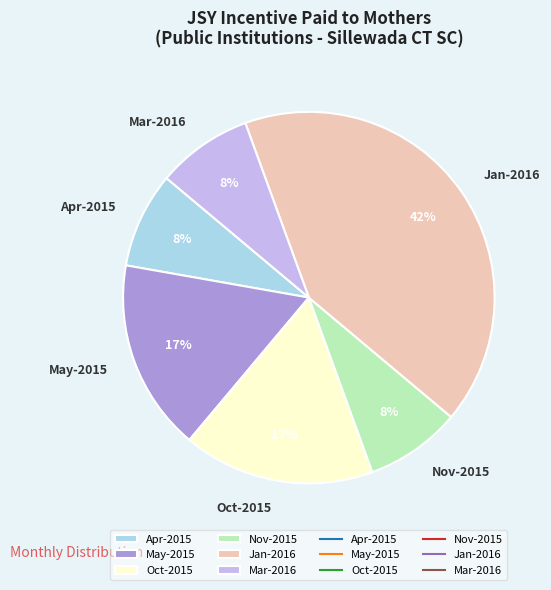

The Nov-2015 slice represents 8% of the pie. True or false?

True